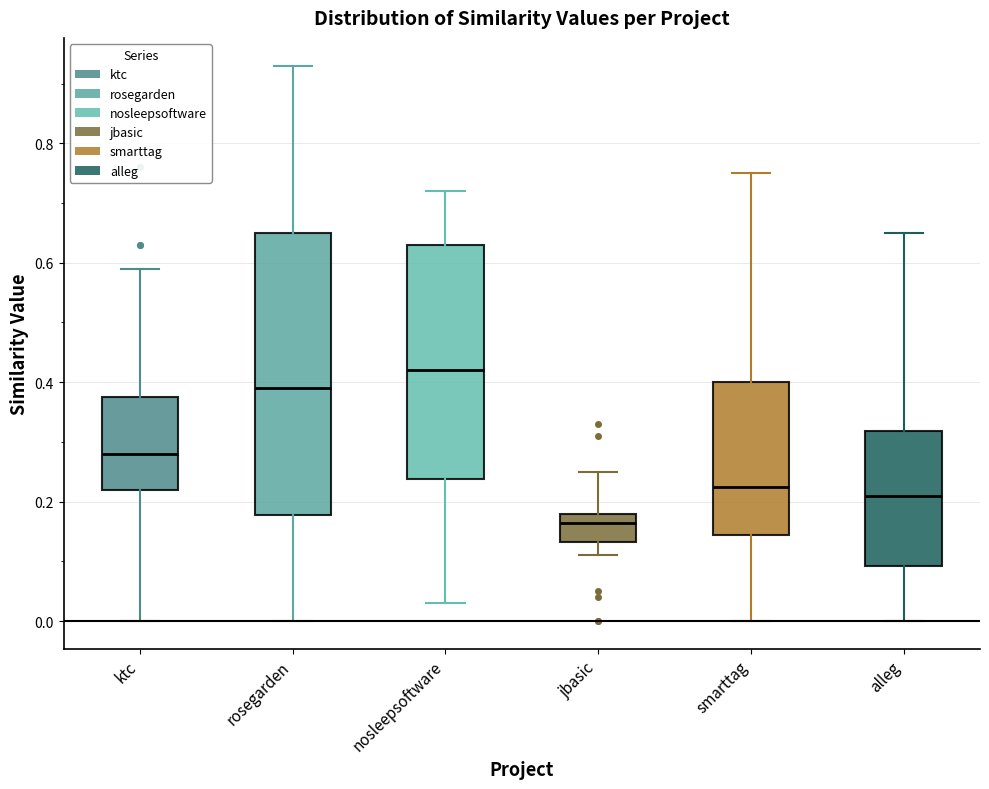

Where does the upper whisker of the box for alleg end on the y-axis? The values are not printed on the chart, so give them approximately, as read against the axis.

0.66